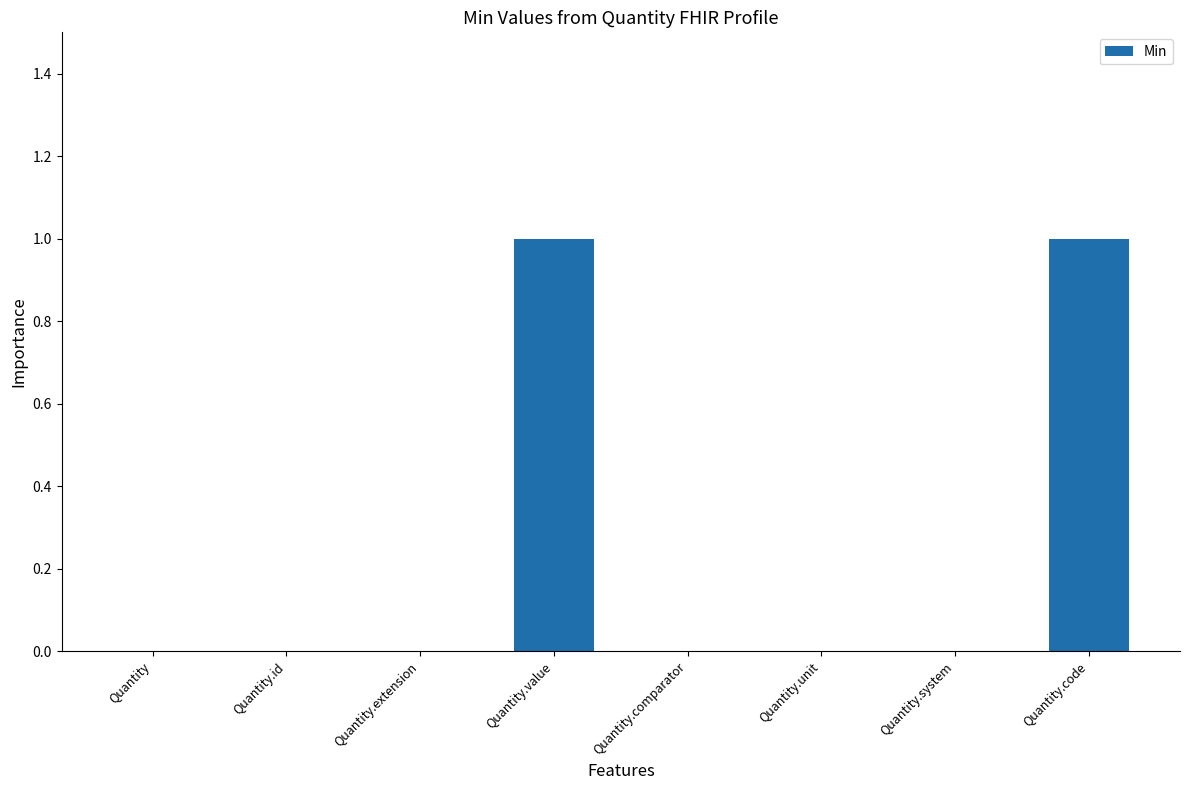

How many values are between 0 and 1?

8